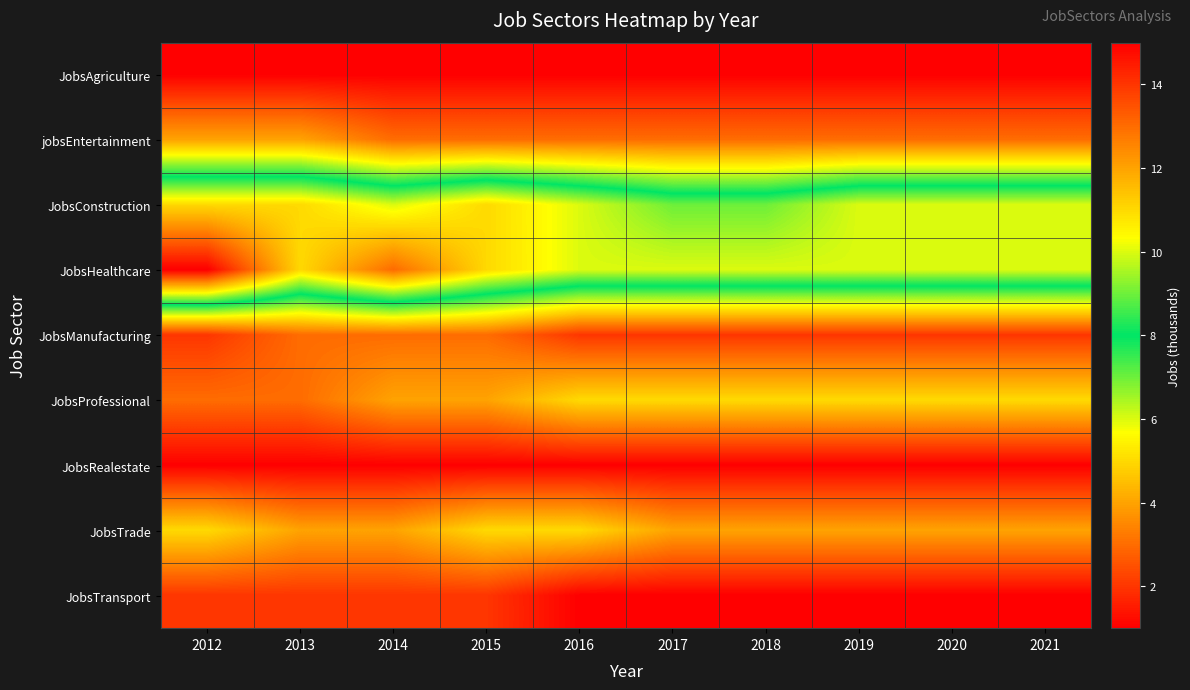

How many categories are shown in the chart?

10